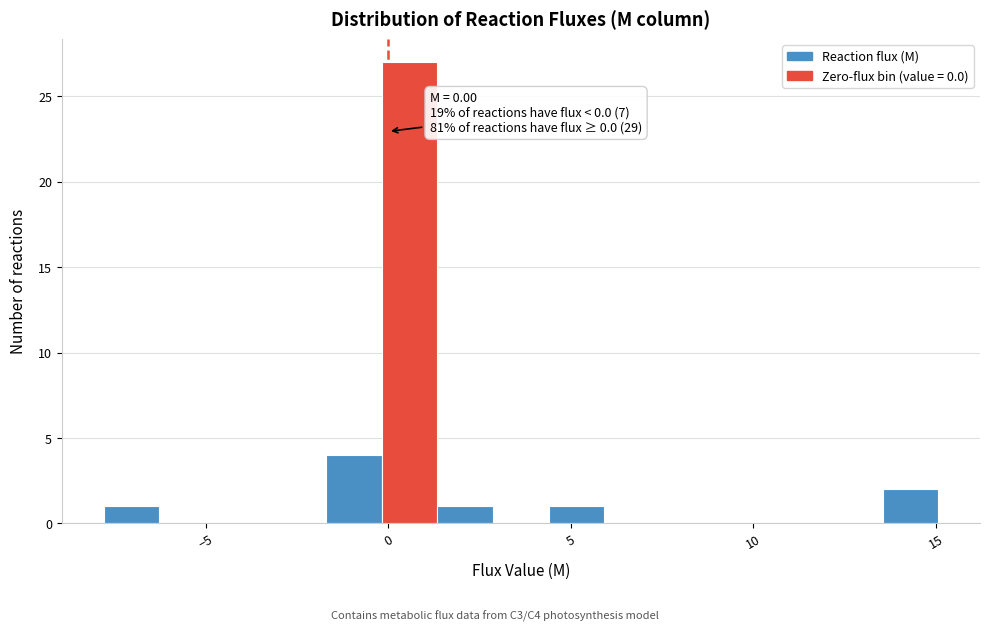

Read against the x-axis, roughly where is the centre of the tallest bar?

0.5